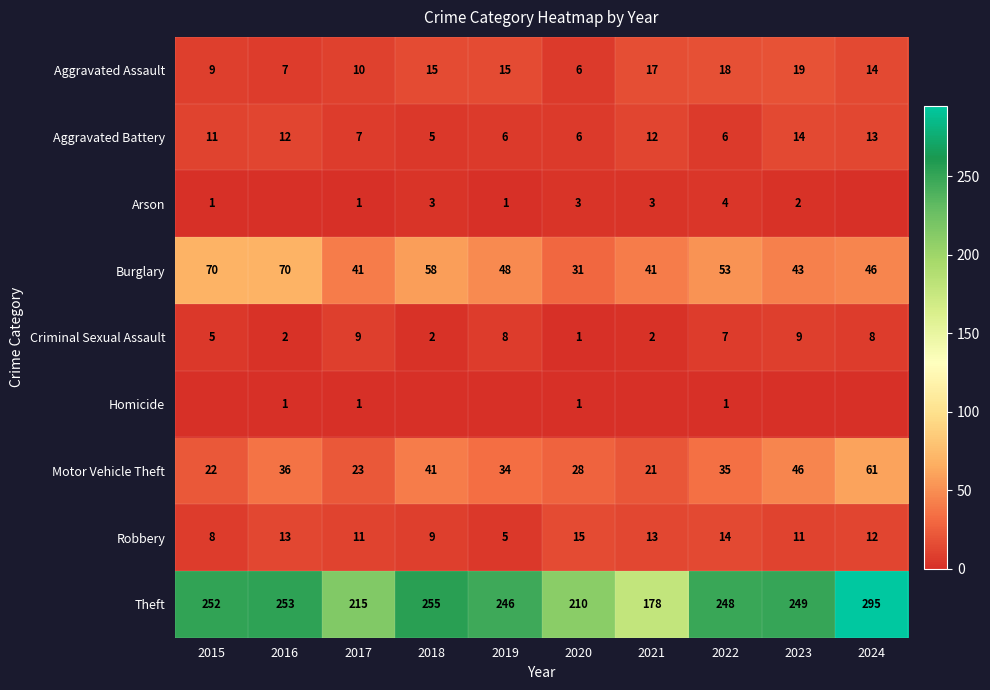

What is the difference between the maximum and minimum values in the Aggravated Battery series?

9